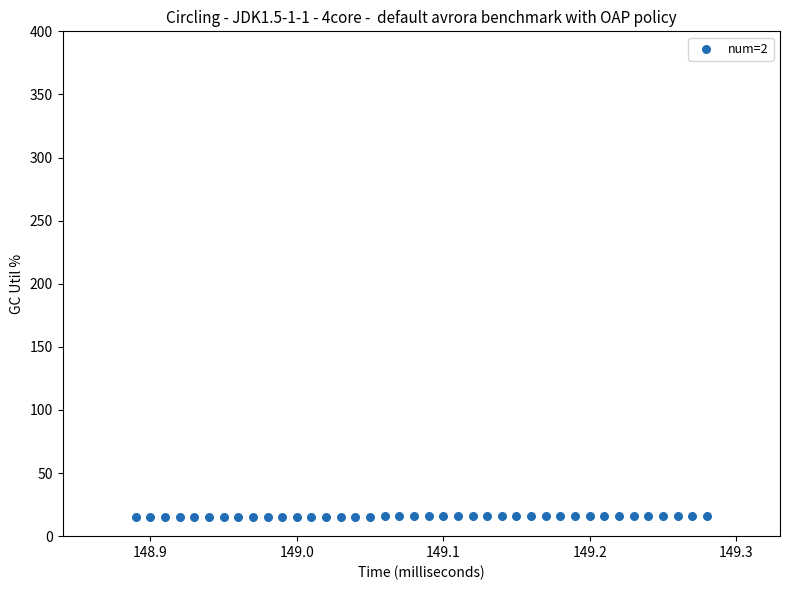

What is the range of X values (max minus min)?

0.4